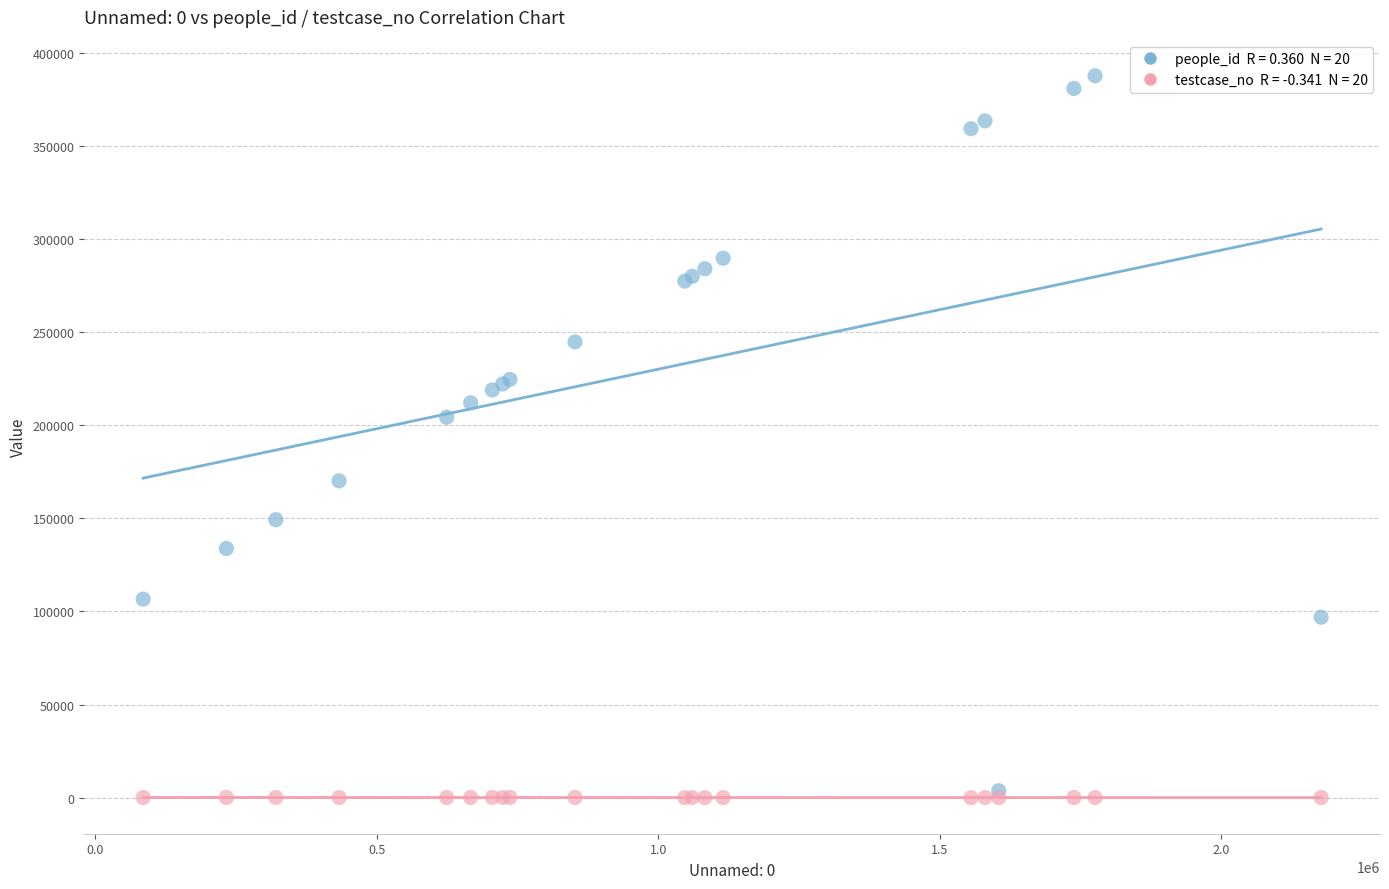

Across all series, what Y value is closest to 193877?

204306